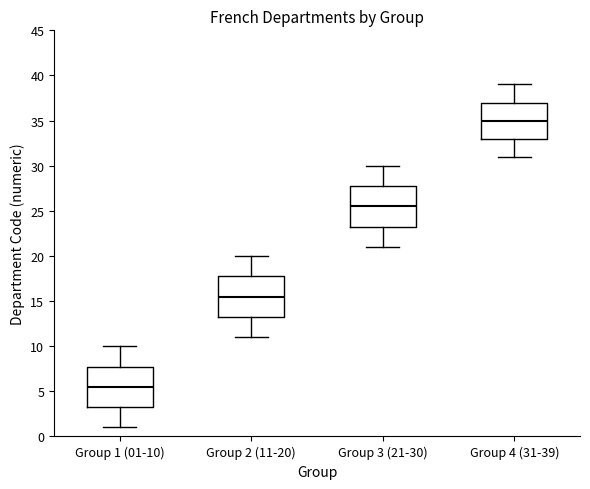

Reading left to right, read every box against the y-axis: the position of its median line, the range the box covers, and the ends of its whiskers. The values are not printed on the chart, so give them approximately, as read against the axis.

Group 1 (01-10): median 5.5, box 3.5 to 8.0, whiskers 1.0 to 10.0
Group 2 (11-20): median 15.5, box 13.5 to 18.0, whiskers 11.0 to 20.0
Group 3 (21-30): median 25.5, box 23.5 to 28.0, whiskers 21.0 to 30.0
Group 4 (31-39): median 35.0, box 33.0 to 37.0, whiskers 31.0 to 39.0